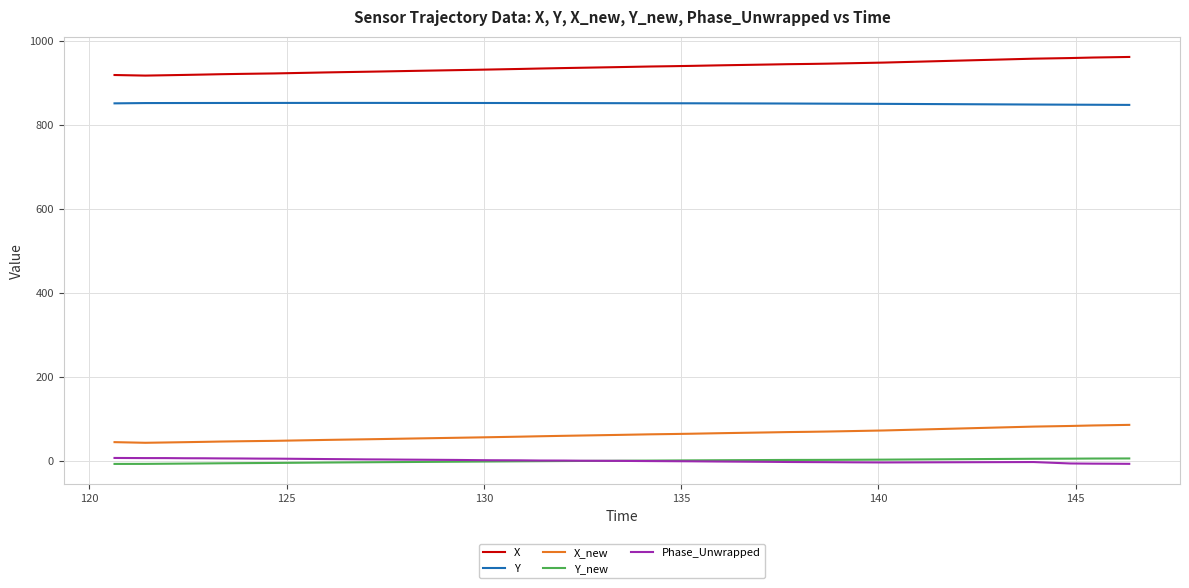

What is the average value of the X_new series?

59.4